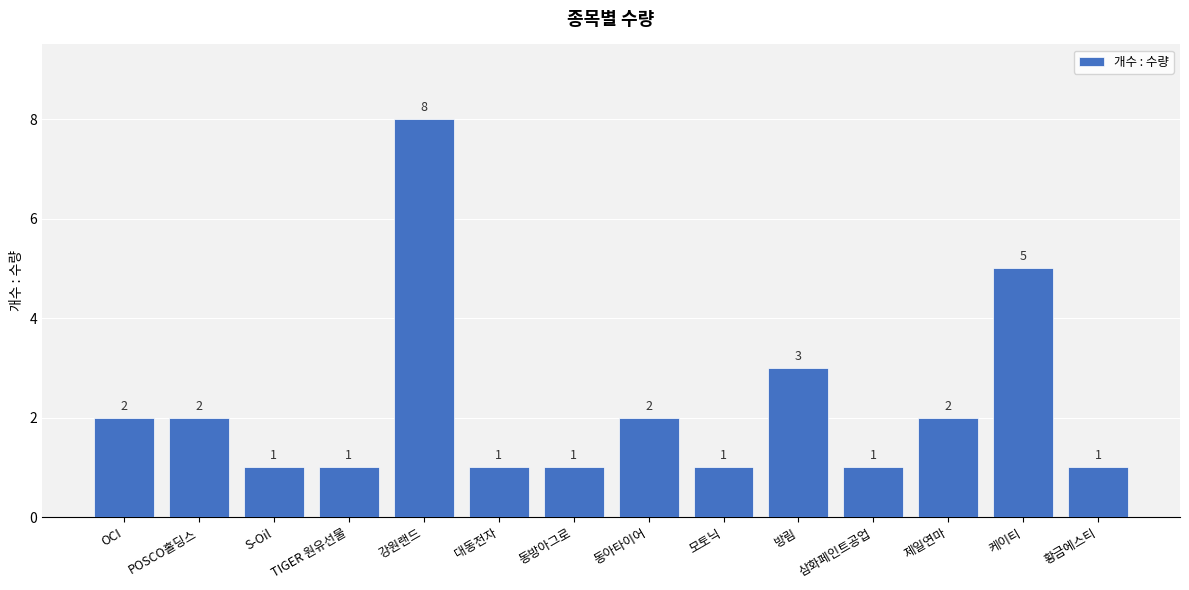

The value at OCI is 2. True or false?

True